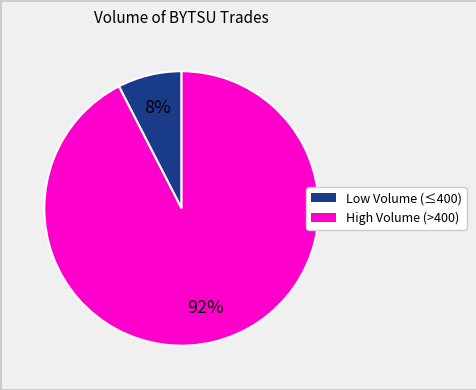

Is there any slice that represents more than half of the pie?

Yes